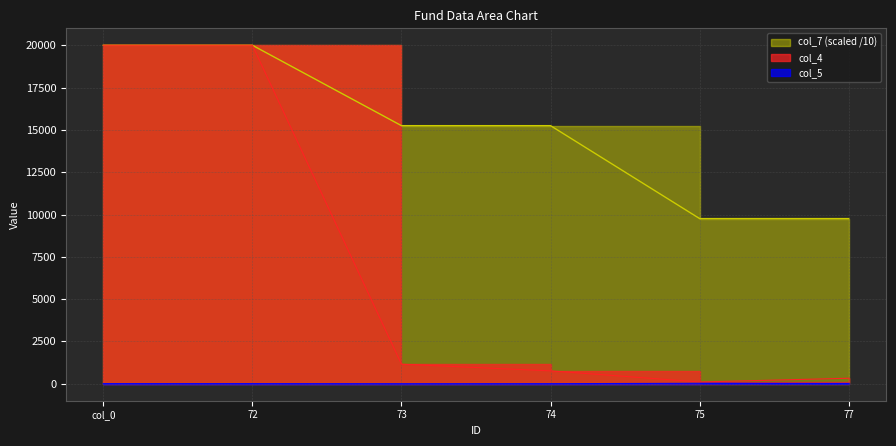

How many lines are shown in the chart?

3